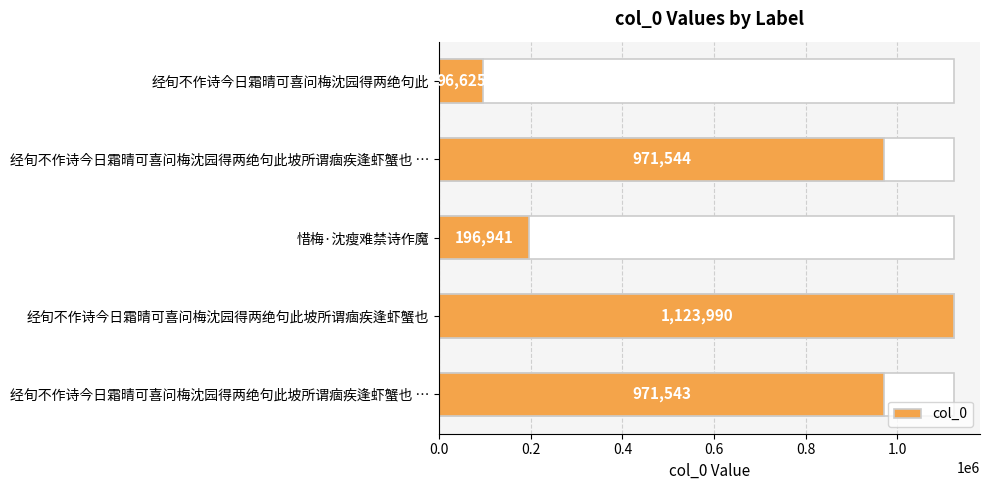

What is the difference between the second highest and second lowest values?

774603